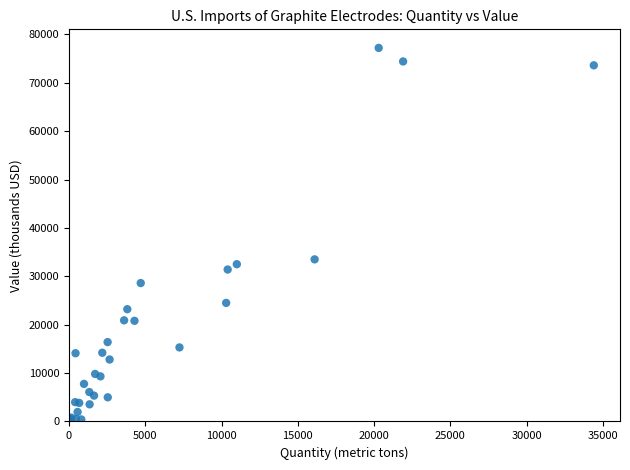

What Y value in the scatter plot is closest to 38810?

33500